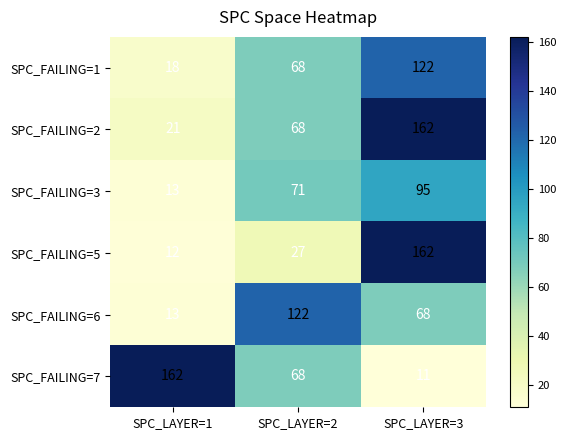

Reading left to right, extract all data points from this chart.

SPC_FAILING=1: 18	68	122
SPC_FAILING=2: 21	68	162
SPC_FAILING=3: 13	71	95
SPC_FAILING=5: 12	27	162
SPC_FAILING=6: 13	122	68
SPC_FAILING=7: 162	68	11